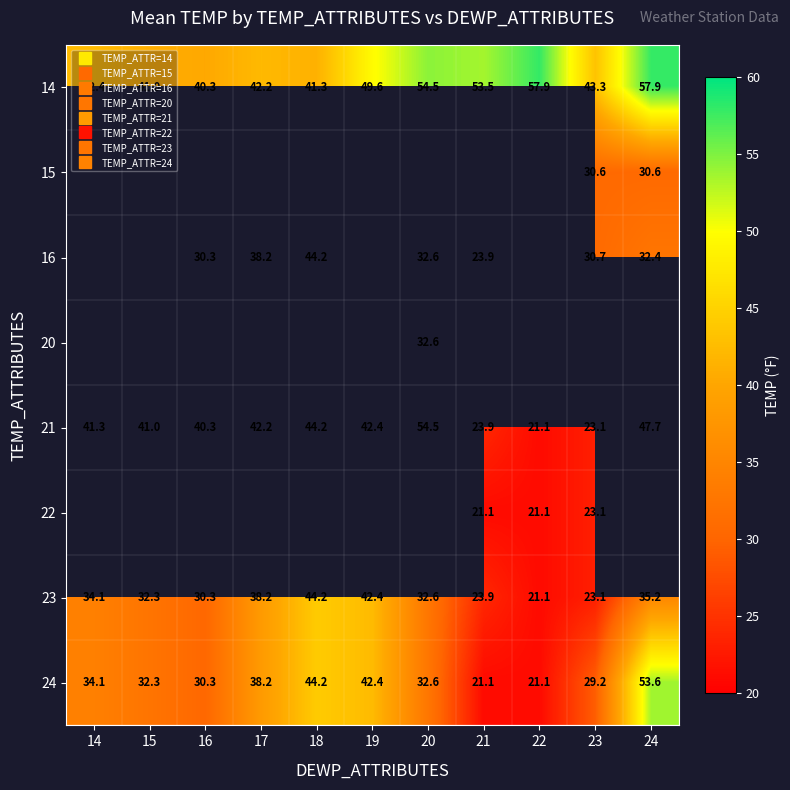

At which label is 23 closest to 32?

15